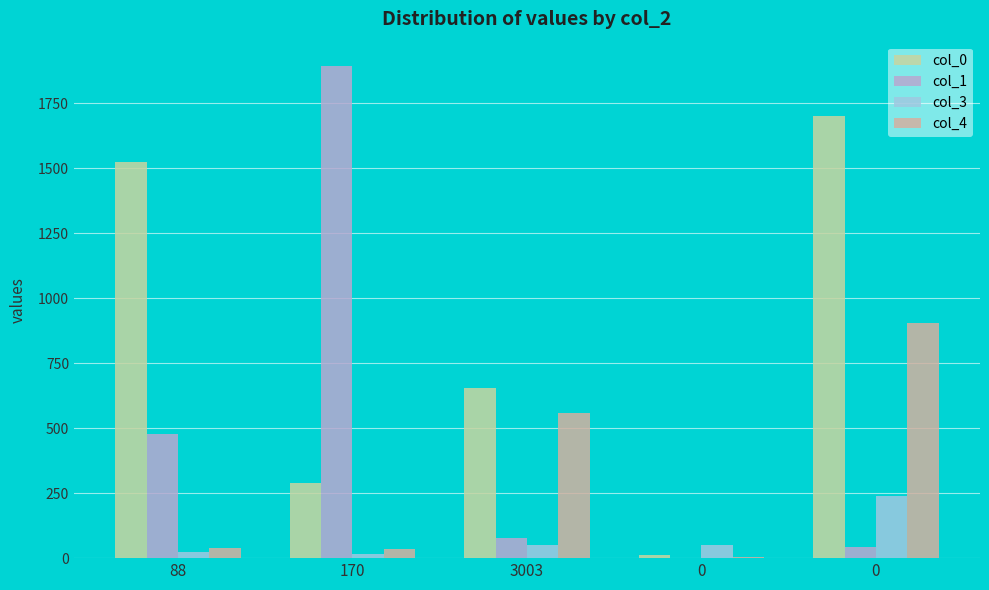

At which label is col_3 closest to 127?

3003